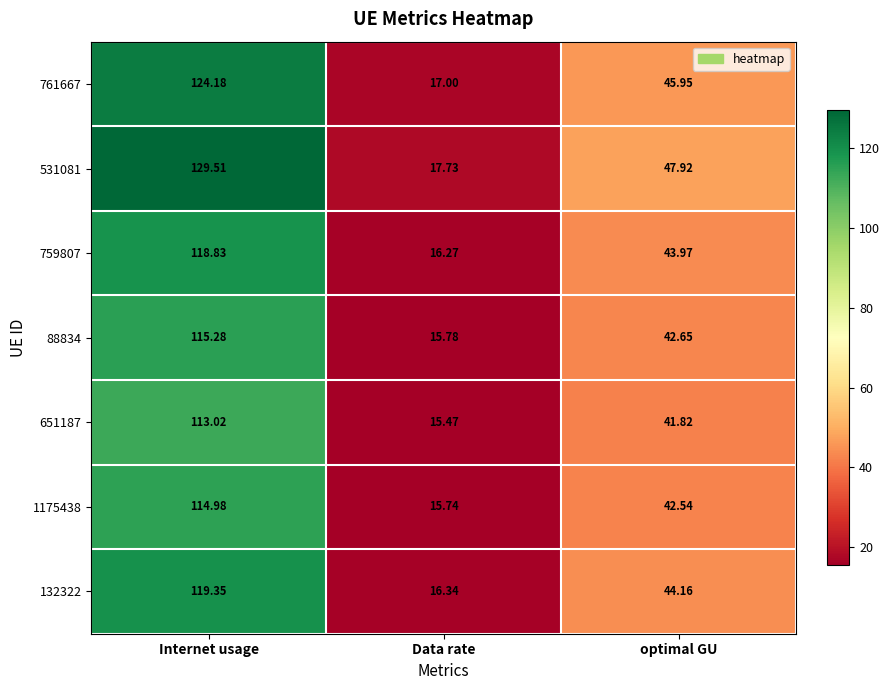

Which series has the largest range (max minus min)?

531081